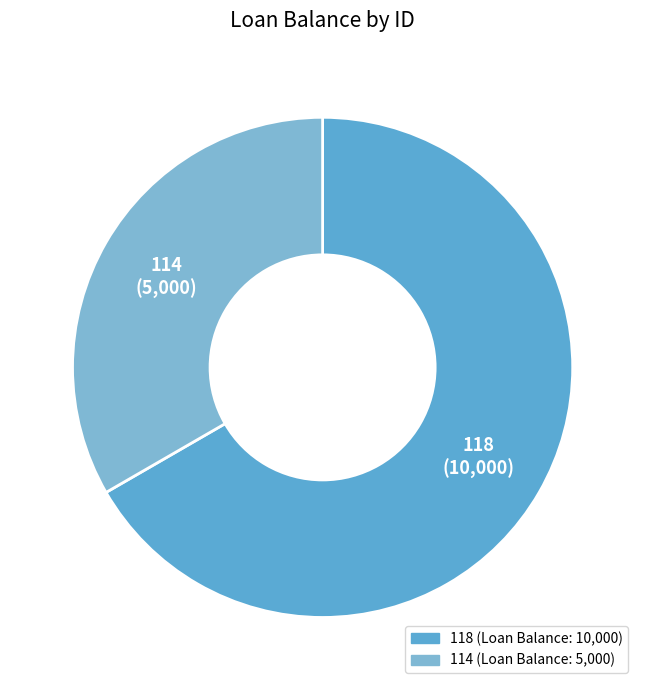

Is 118 the majority of the pie?

Yes